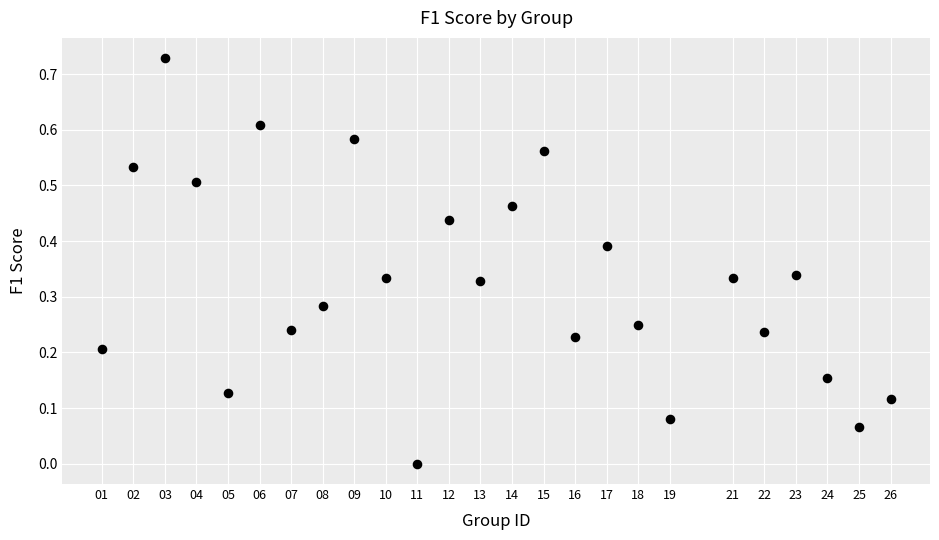

What is the range of X values (max minus min)?

25.0